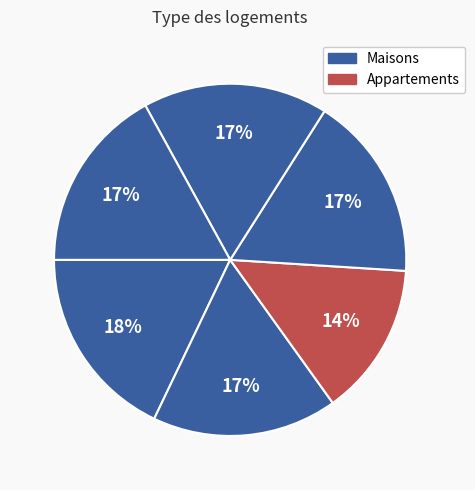

To the nearest percent, what is the average slice percentage?

17%